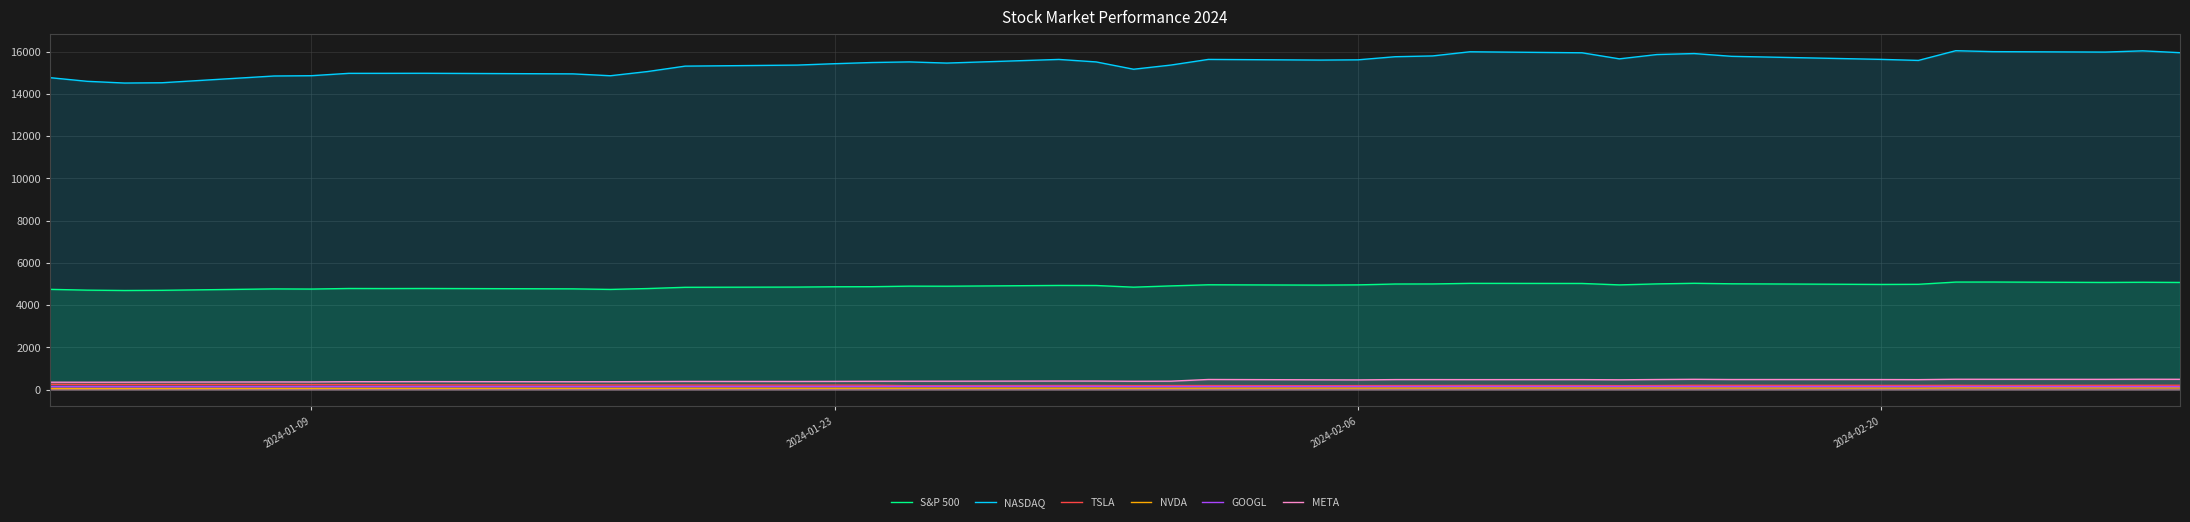

True or false: NVDA has more than 0 points higher than both neighbors.

True